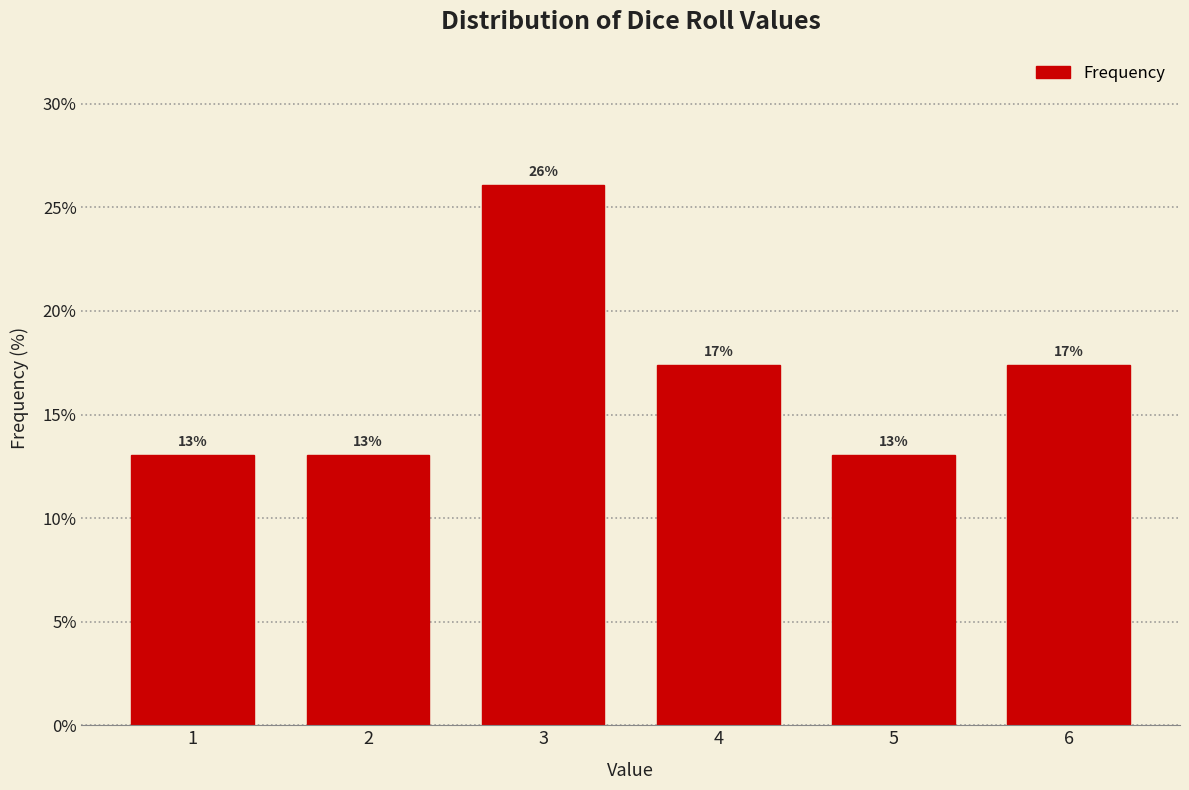

Where does the data first go above 17?

3